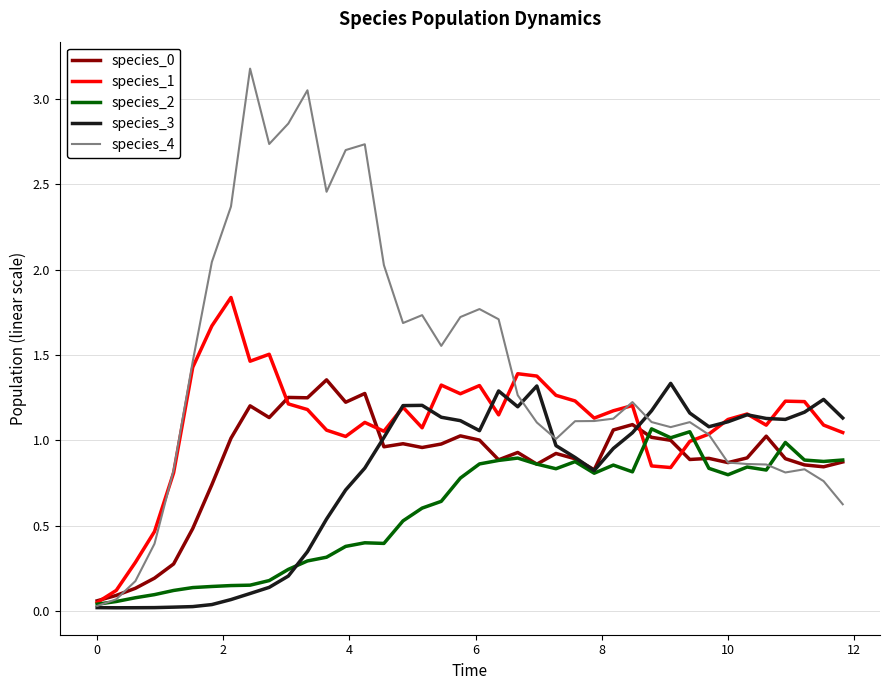

Which series has the largest range (max minus min)?

species_4